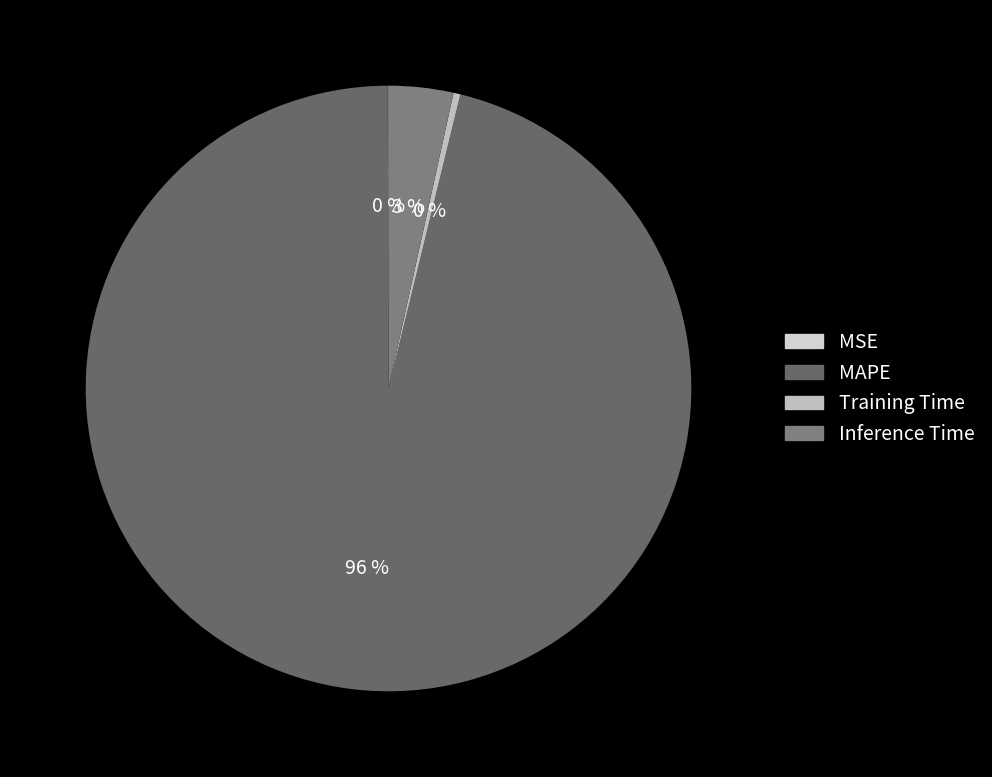

What is the majority slice?

MAPE